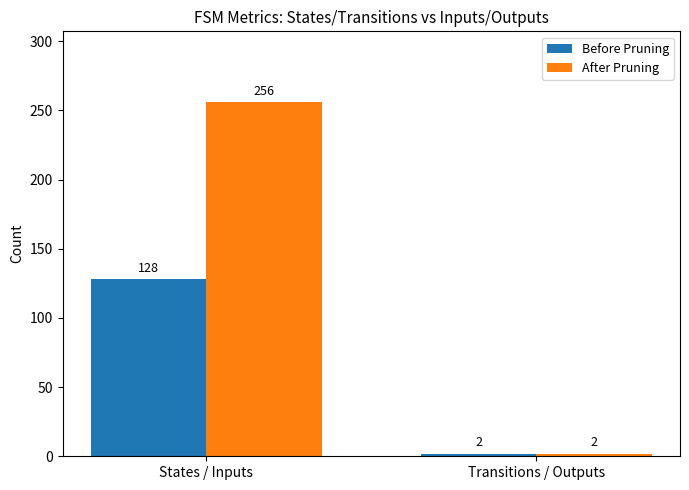

Reading left to right, extract all data points from this chart.

Before Pruning: 128	2
After Pruning: 256	2